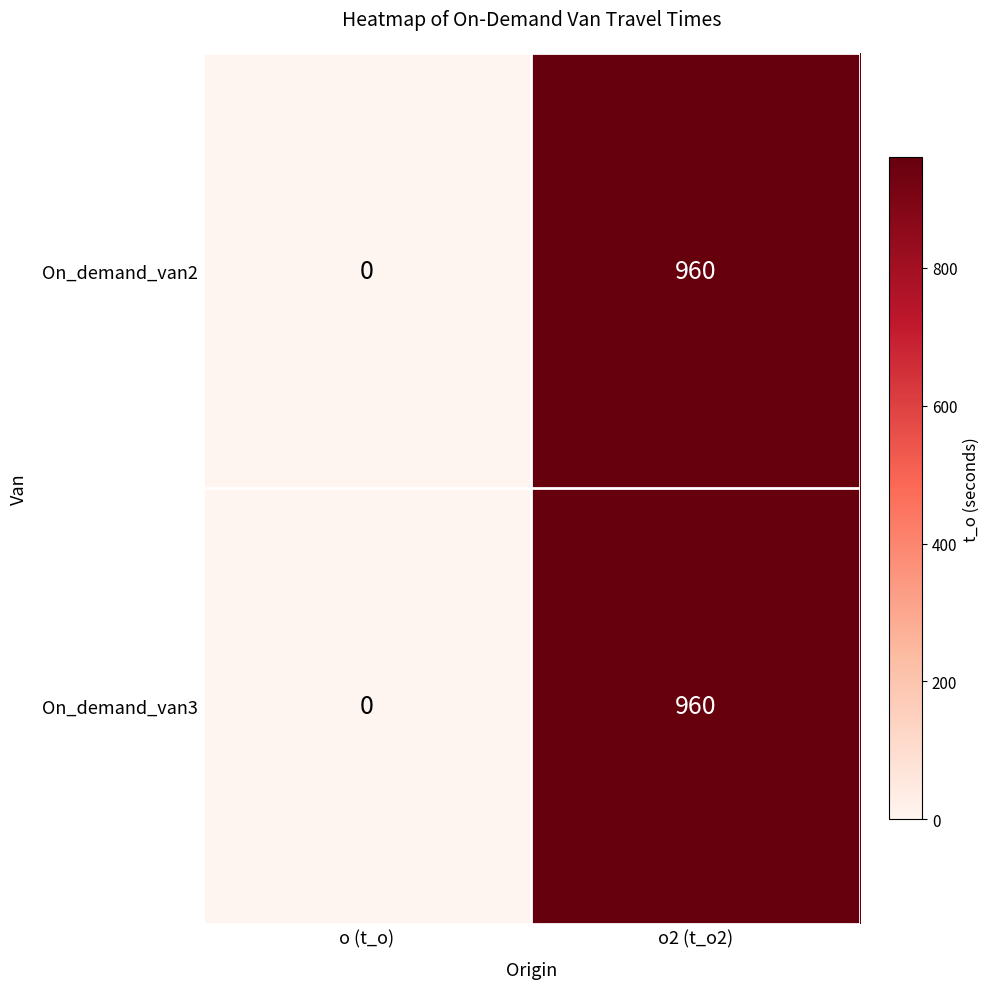

Which category has the highest value across all series?

o2 (t_o2)